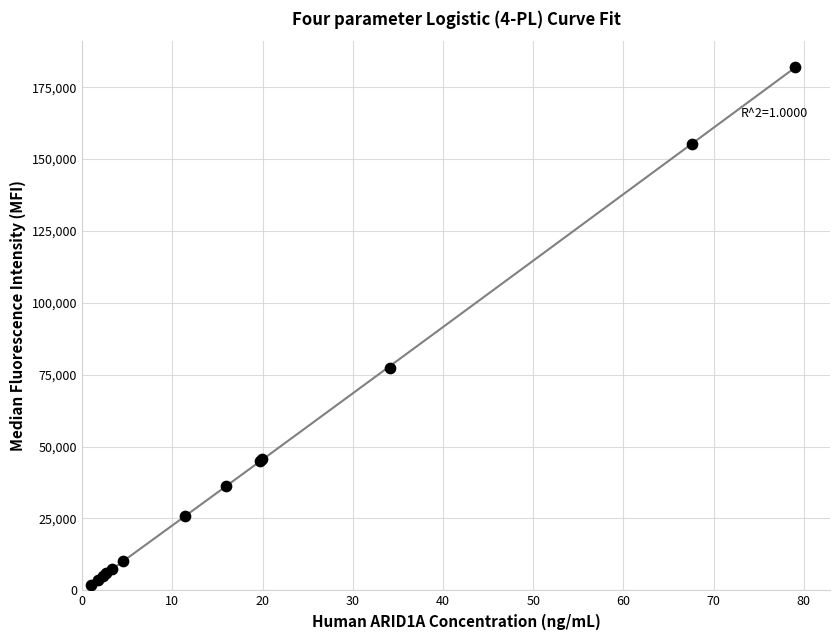

What Y value in the scatter plot is closest to 92000?

77193.2